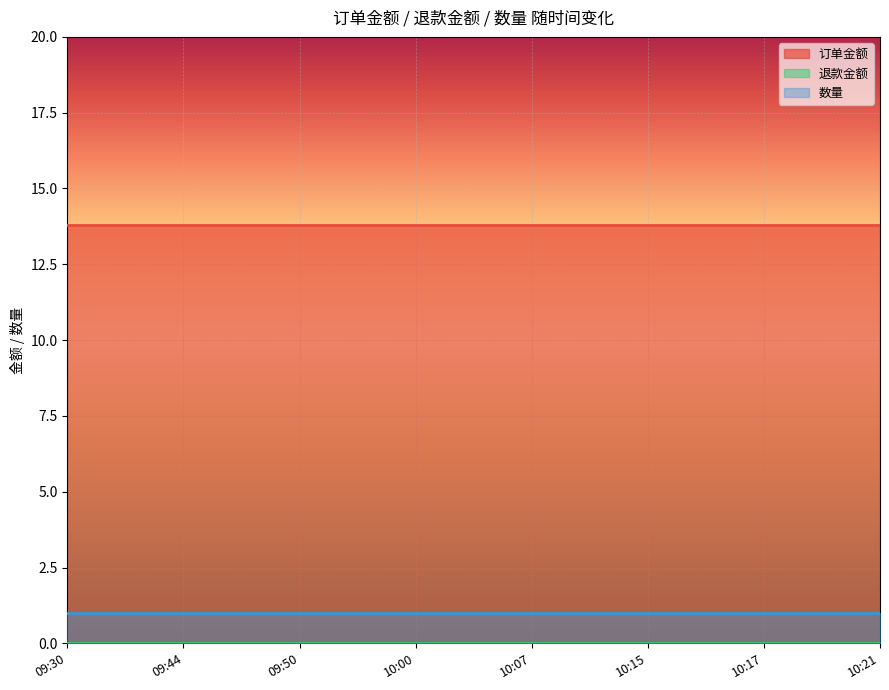

True or false: 数量 and 订单金额 cross at least once.

False